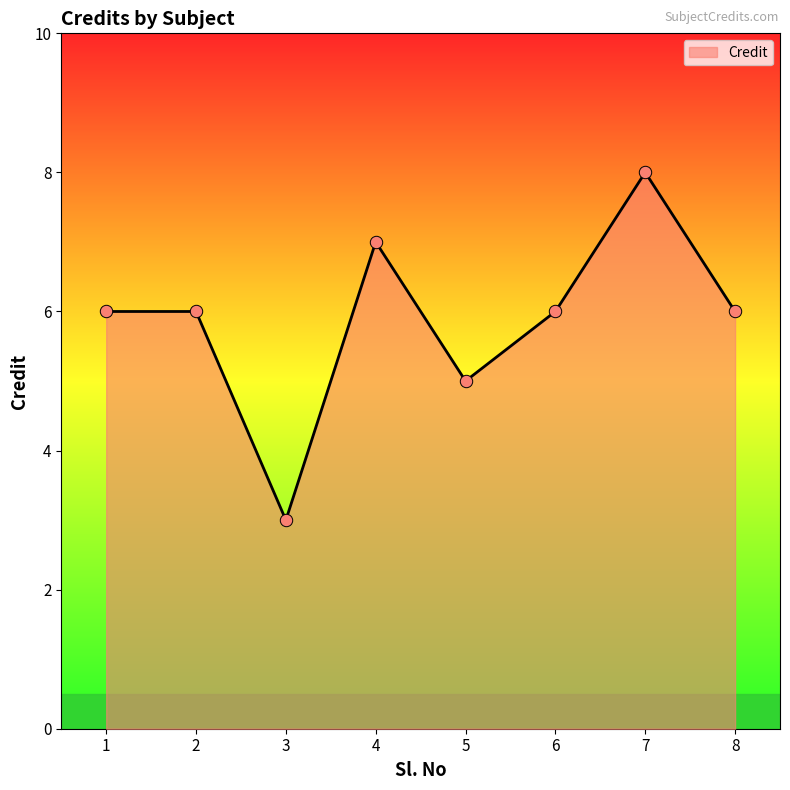

Which has a higher value, 6 or 5?

6